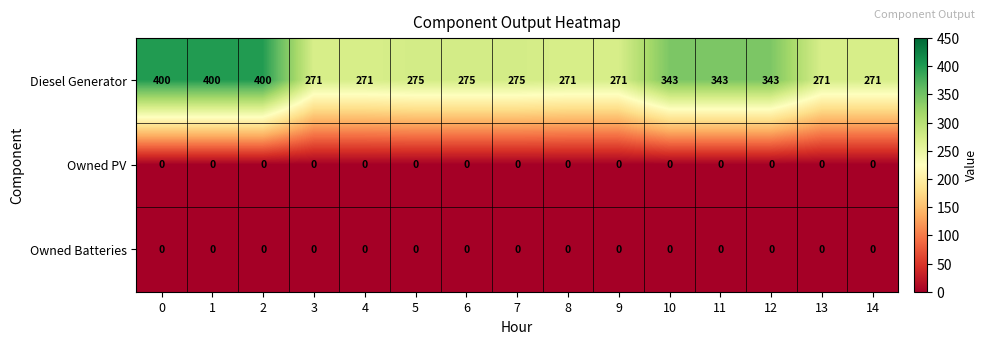

What is the greatest value displayed?

400